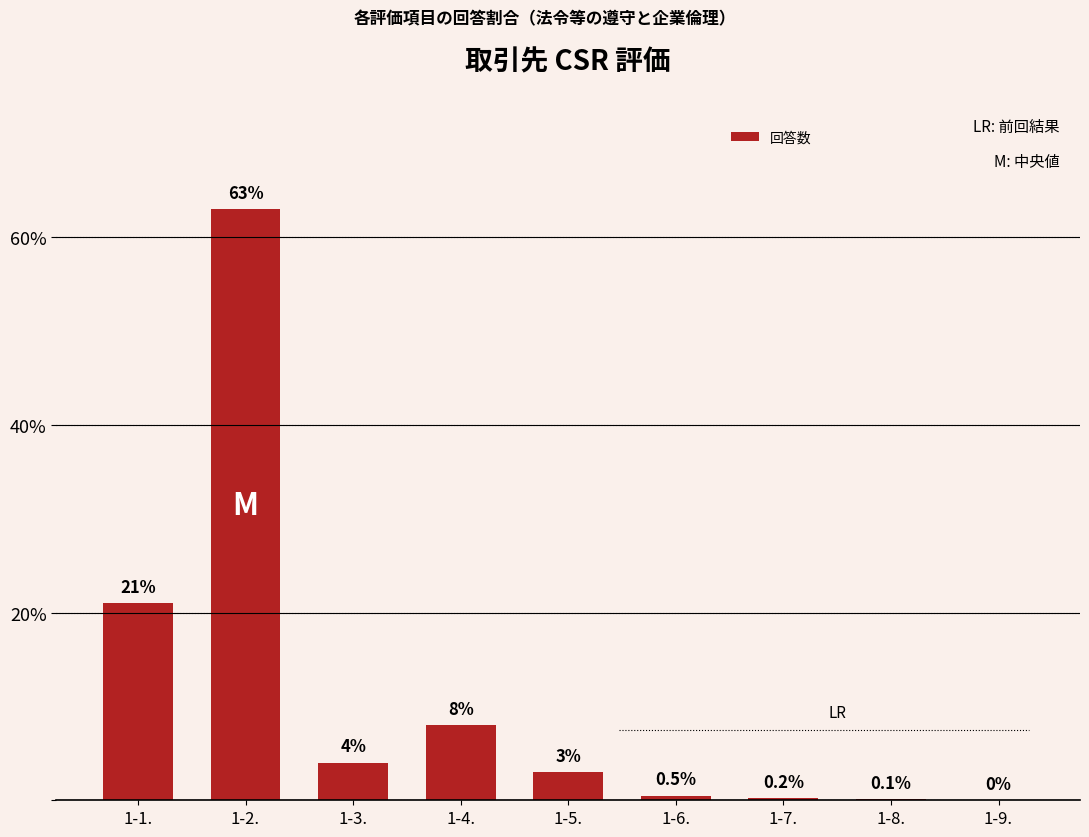

At which label is the value closest to 31?

1-1.